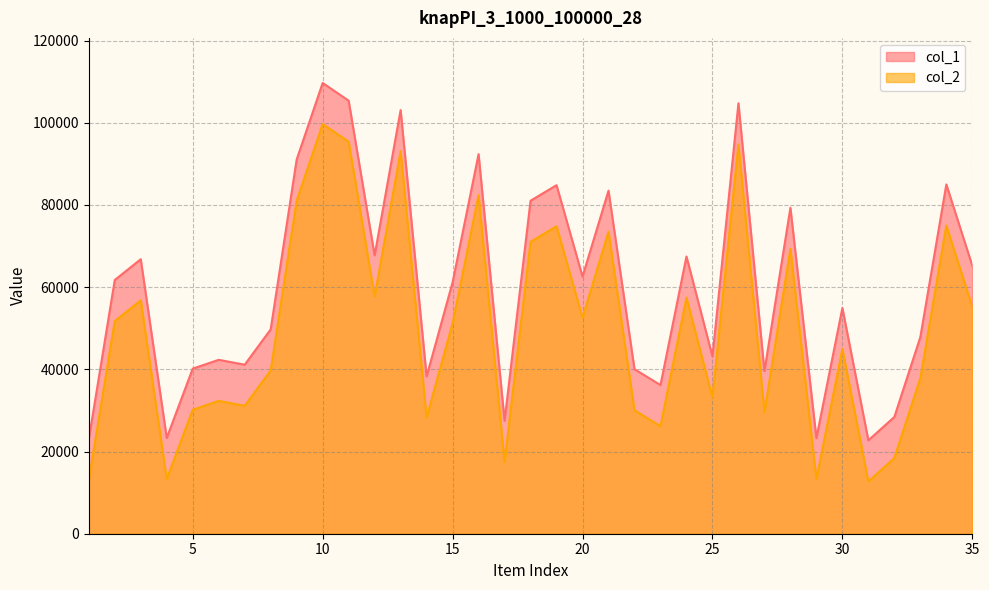

Reading left to right, extract all data points from this chart.

col_1: 1=22999	2=61732	3=66786	4=23301	5=40169	6=42308	7=41124	8=49719	9=91046	10=109669	11=105358	12=67723	13=103072	14=38268	15=61174	16=92358	17=27474	18=81024	19=84802	20=62570	21=83474	22=40032	23=36169	24=67448	25=43165	26=104730	27=39569	28=79306	29=23269	30=54927	31=22724	32=28410	33=47849	34=84983	35=65200
col_2: 1=12999	2=51732	3=56786	4=13301	5=30169	6=32308	7=31124	8=39719	9=81046	10=99669	11=95358	12=57723	13=93072	14=28268	15=51174	16=82358	17=17474	18=71024	19=74802	20=52570	21=73474	22=30032	23=26169	24=57448	25=33165	26=94730	27=29569	28=69306	29=13269	30=44927	31=12724	32=18410	33=37849	34=74983	35=55200